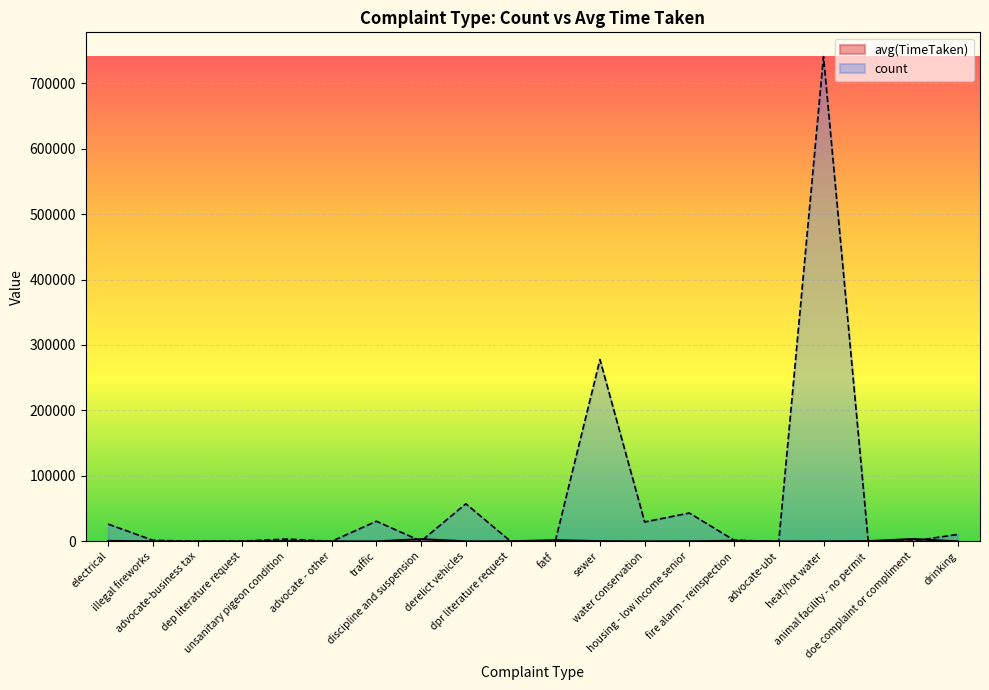

Reading left to right, extract all data points from this chart.

avg(TimeTaken): 692.7	3.2	0.1	25.1	327.6	0.2	3.3	3372.6	3.1	163.2	1804.2	315.1	25.1	94.0	880.8	0.2	81.9	397.3	3593.7	4.0
count: 26388.0	1681.0	3.0	405.0	3534.0	85.0	30760.0	385.0	57434.0	246.0	49.0	277682.0	29651.0	43295.0	1703.0	5.0	740588.0	246.0	523.0	10606.0